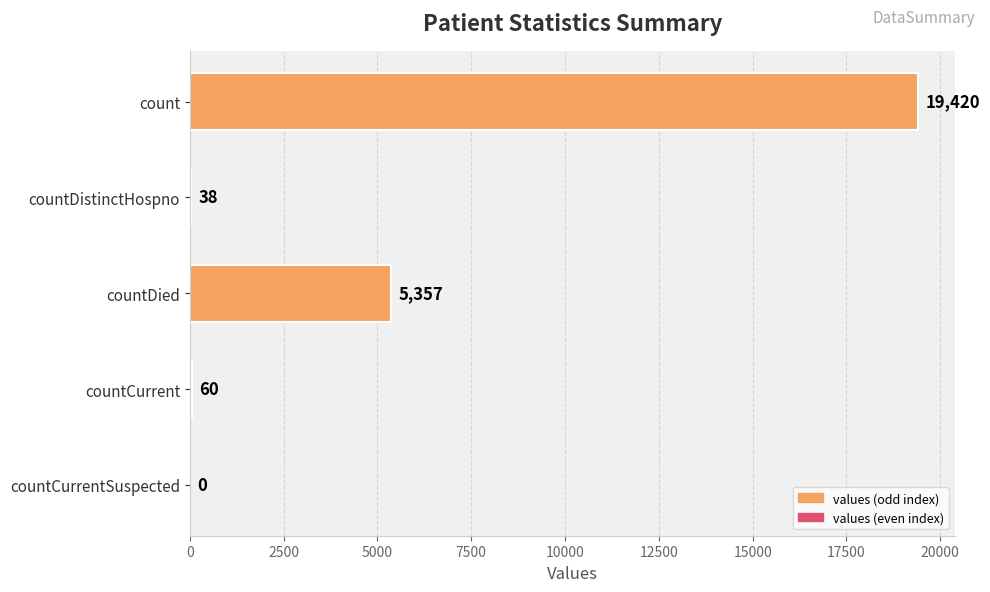

What is the approximate value at count?

19420